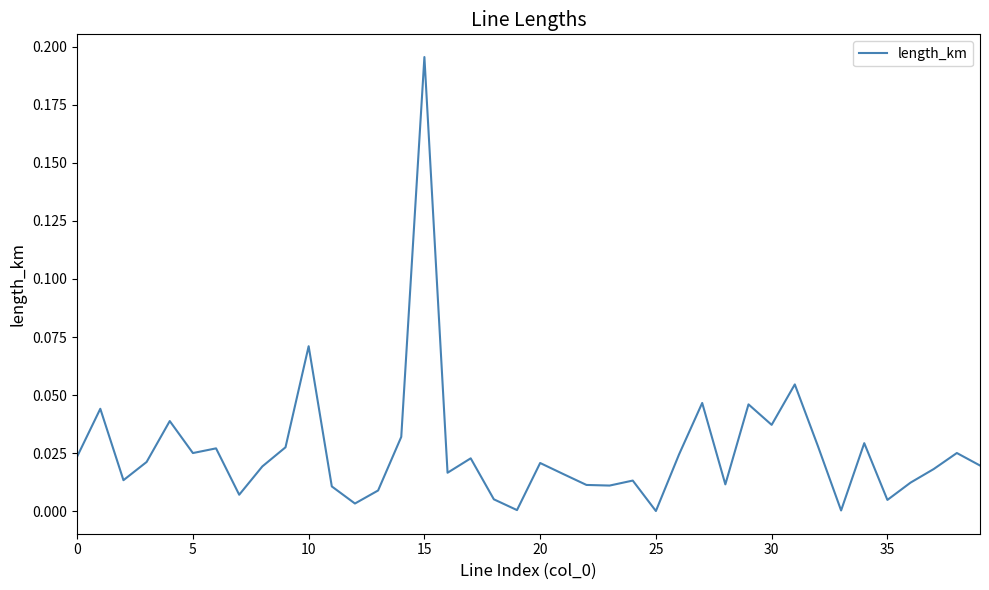

Which label corresponds to the largest value in the chart?

15